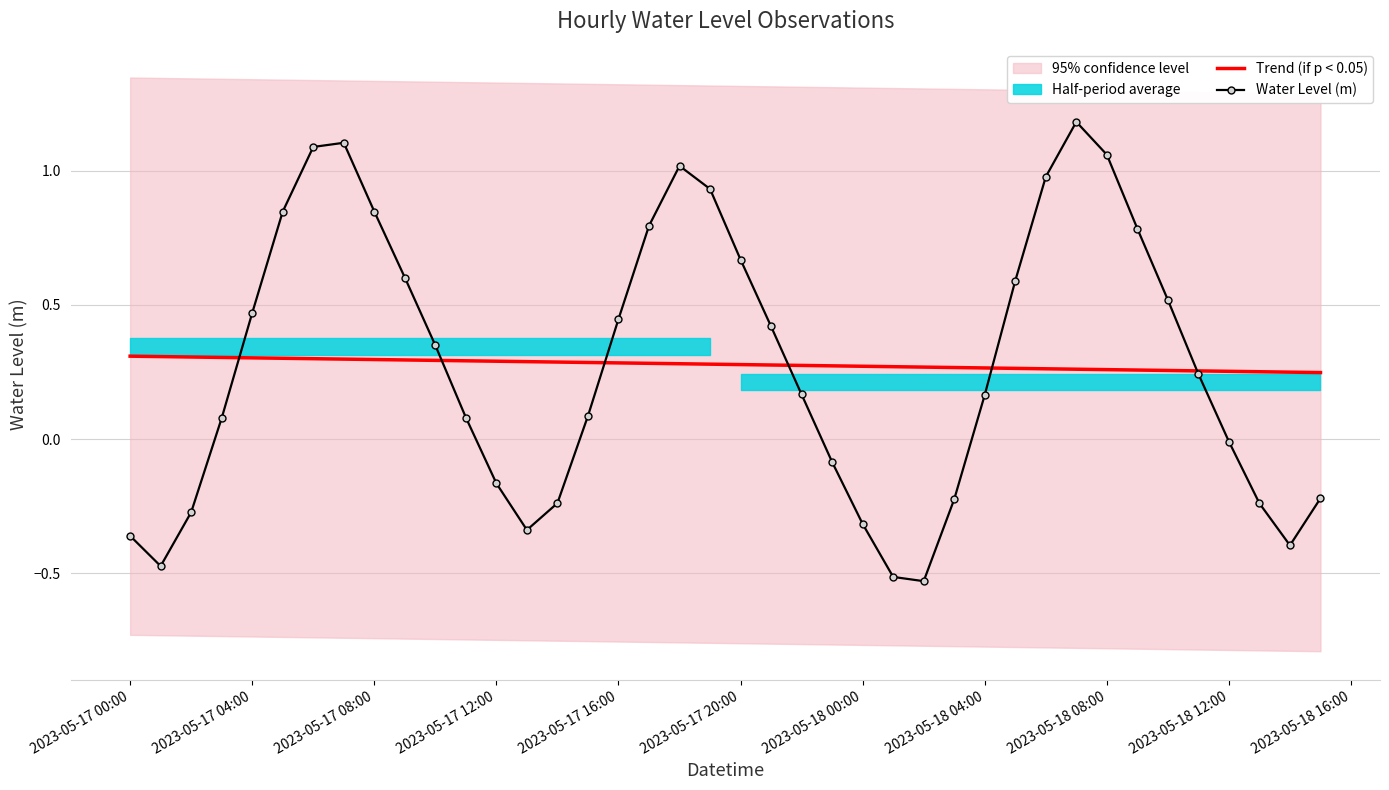

How many lines are shown in the chart?

2